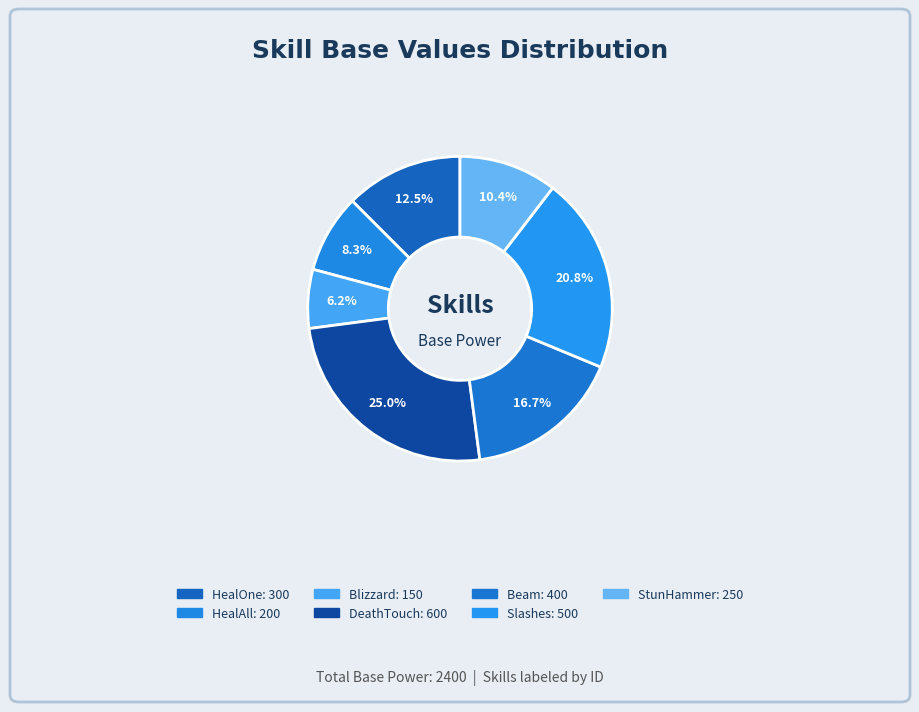

Which category has the biggest portion of the pie?

DeathTouch